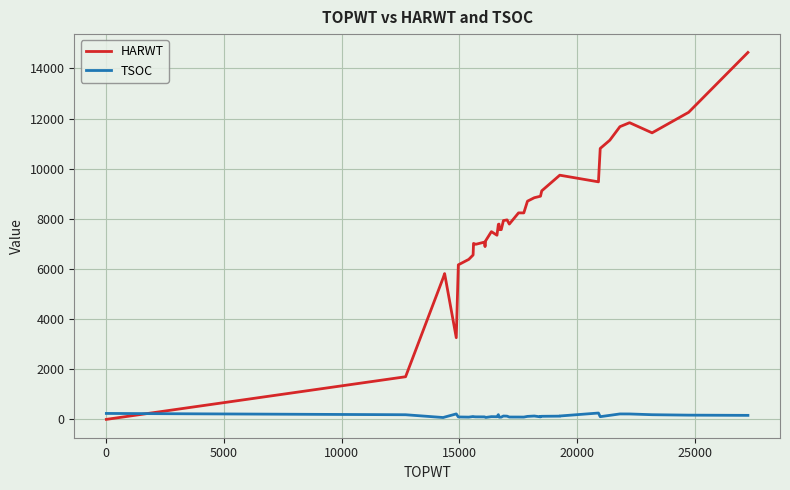

What is the difference between the maximum and minimum values in the HARWT series?

14639